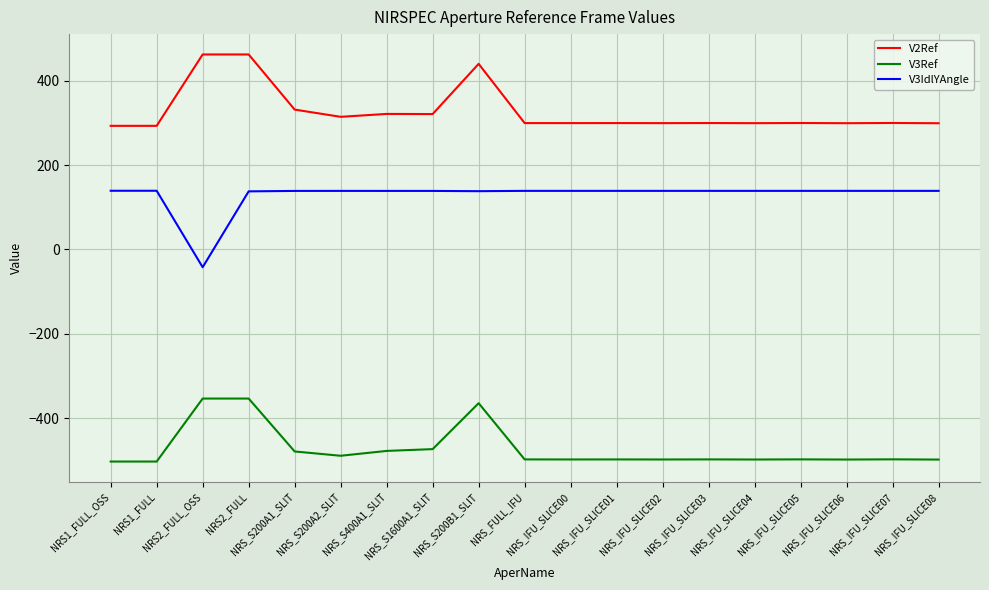

Rank the series by their average value, from lowest to highest.

V3Ref, V3IdlYAngle, V2Ref